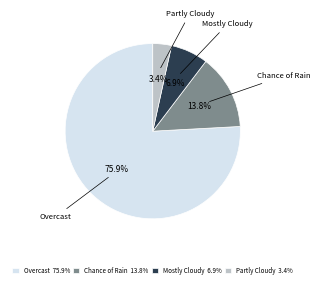

What is the smallest slice in the pie chart?

Partly Cloudy